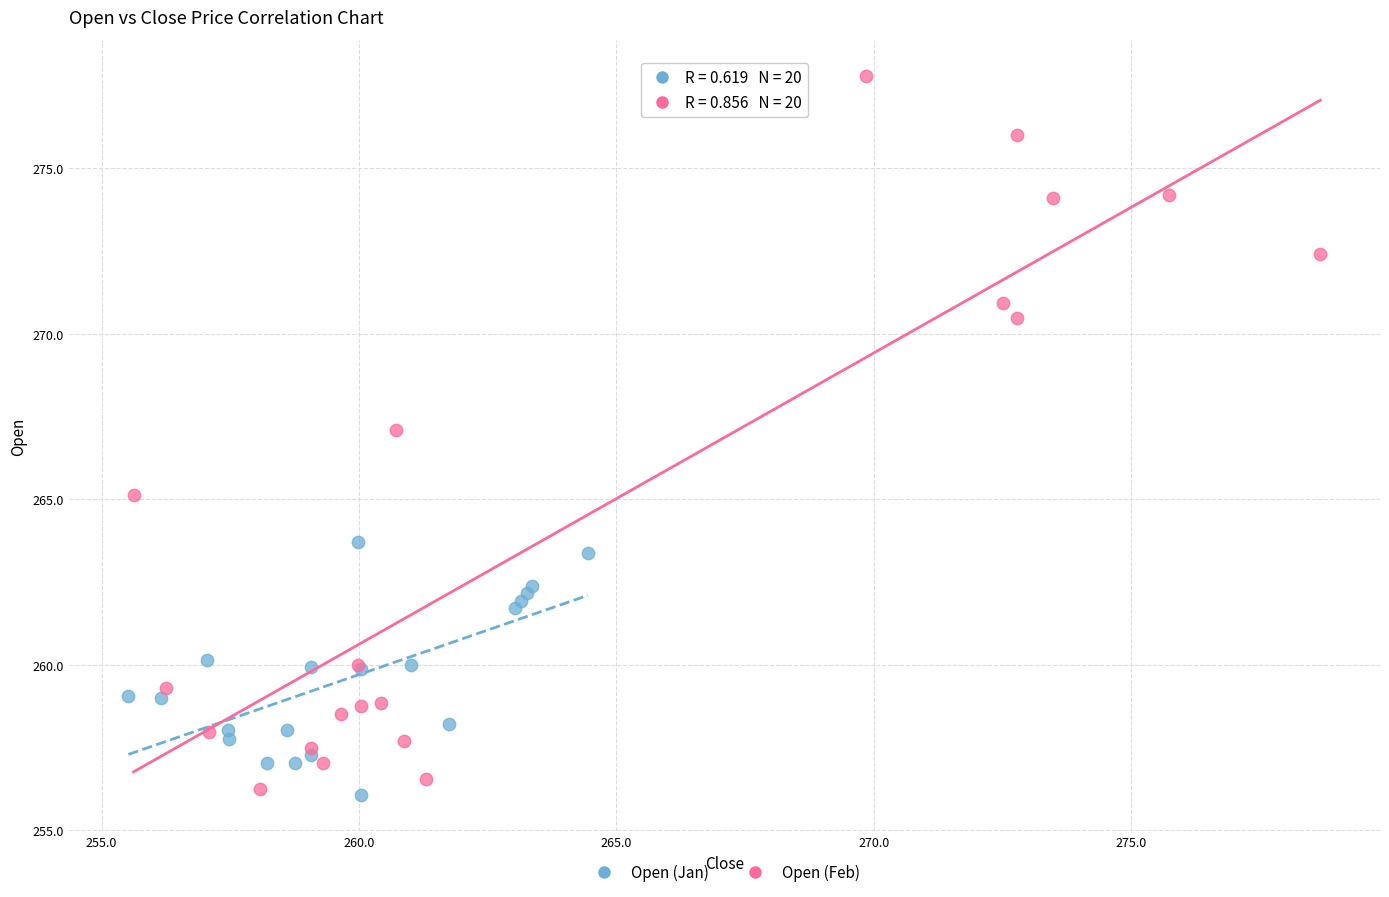

Which series reaches the maximum Y coordinate?

Open (Feb)